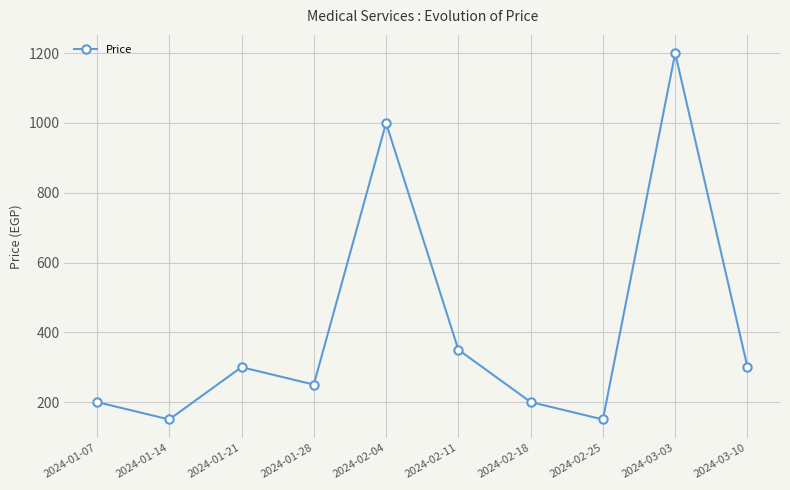

Count the number of categories in the chart.

10